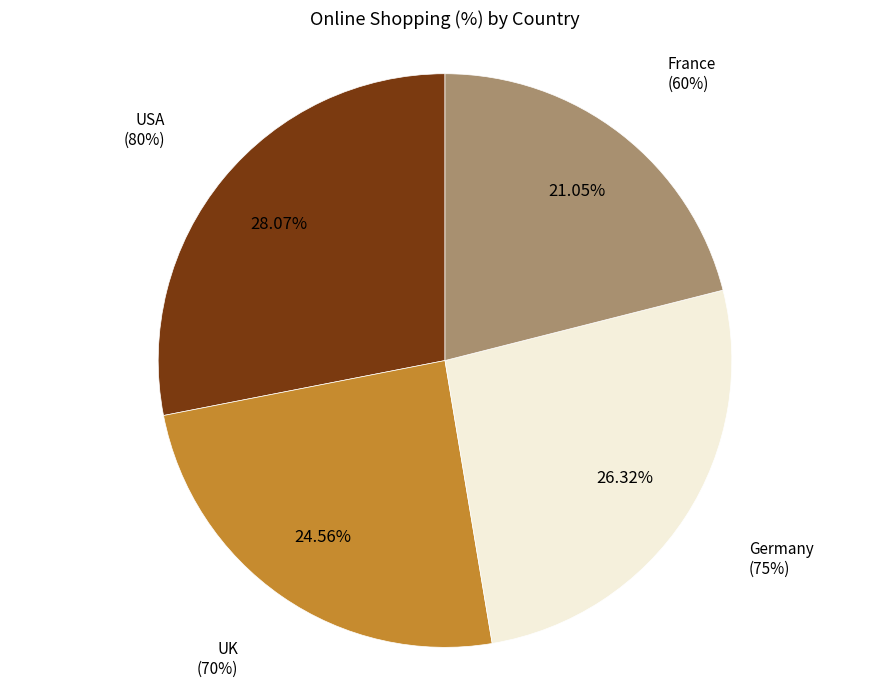

Do France and Germany together represent more than half of the pie?

No